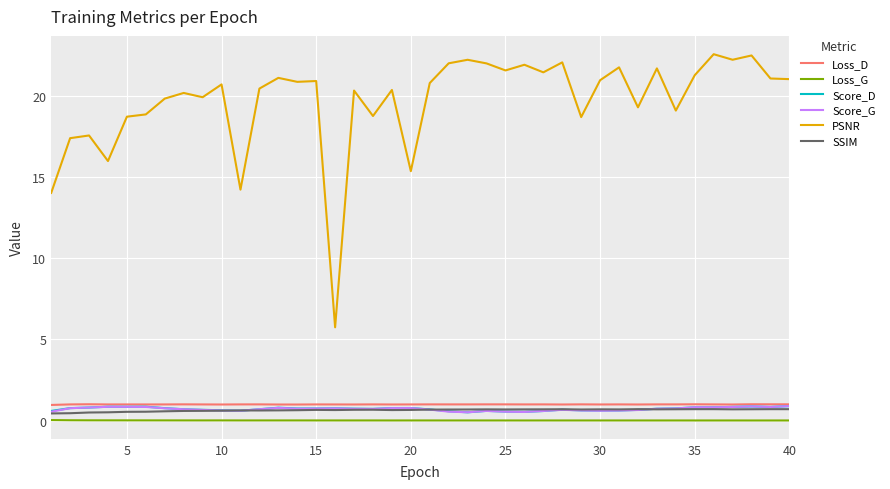

Which series has the widest spread of values?

PSNR